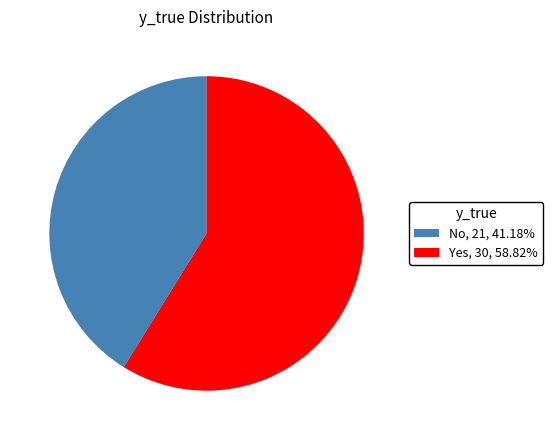

Count the number of slices in the pie.

2